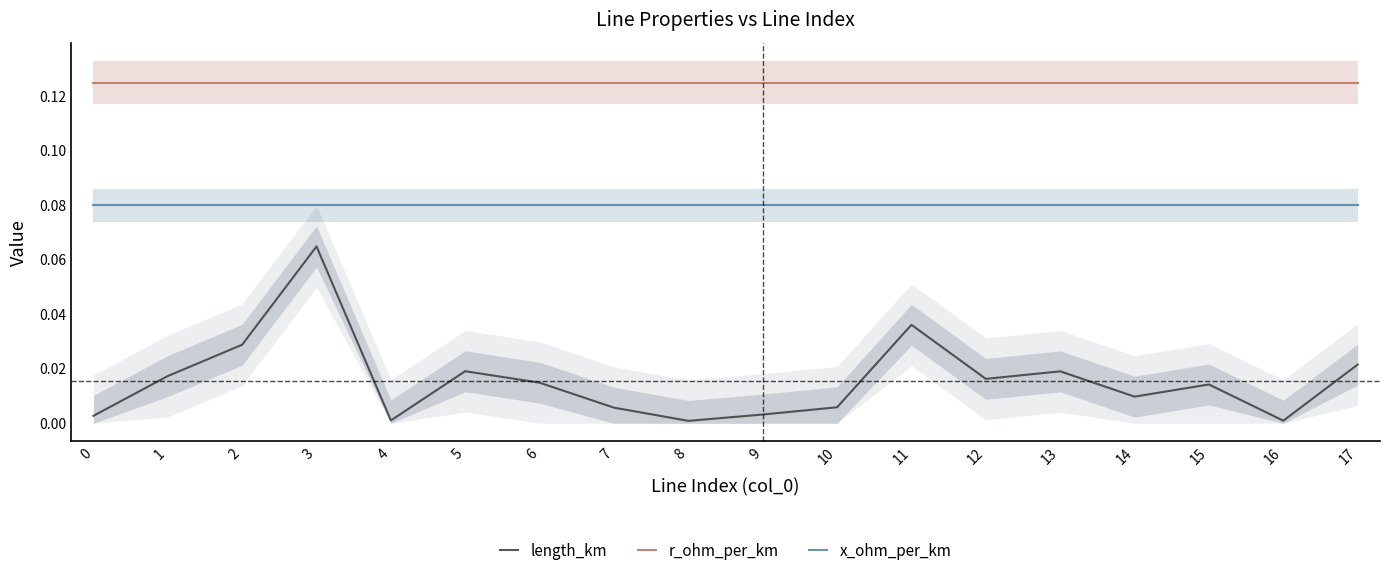

What is the value of the r_ohm_per_km point at the 10th from the left?

0.1